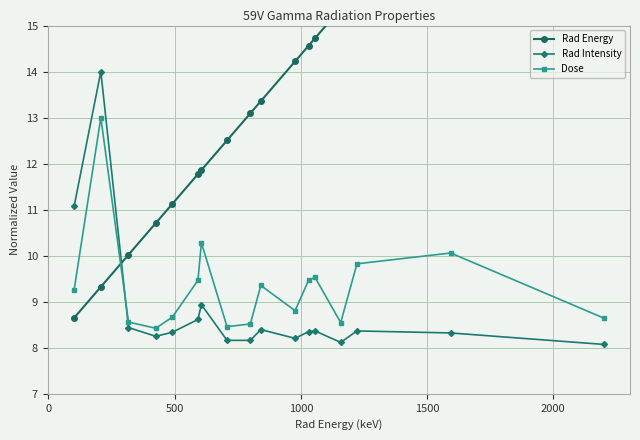

At how many categories does at least one series exceed 12?

11